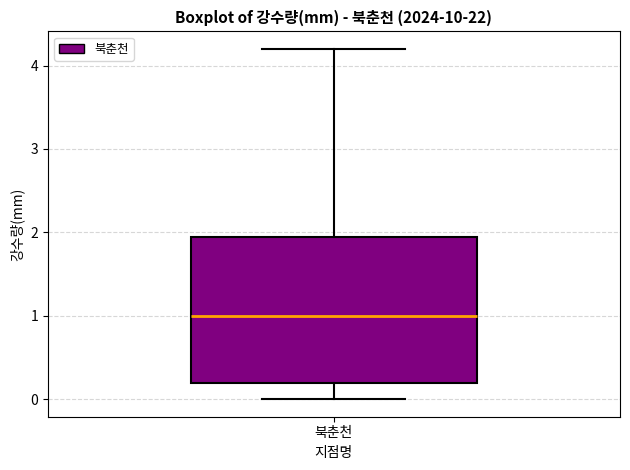

Transcribe this box plot: give where the median line is, the range the box spans, and where the two whiskers end, as read against the y-axis. The values are not printed on the chart, so give them approximately, as read against the axis.

median 1.0, box 0.2 to 2.0, whiskers 0.0 to 4.2